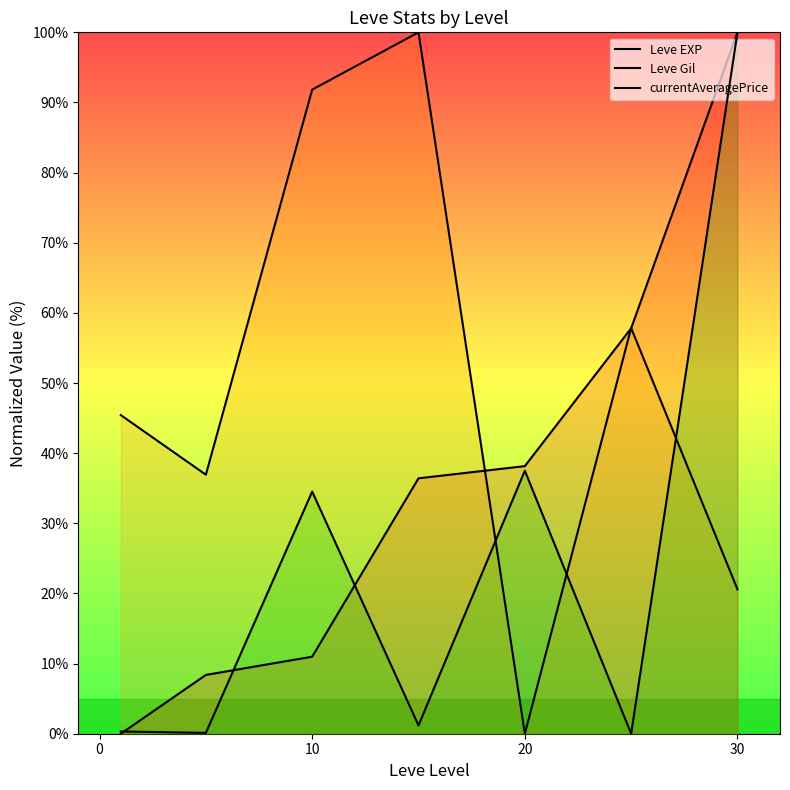

At which label does Leve Gil reach its minimum?

20